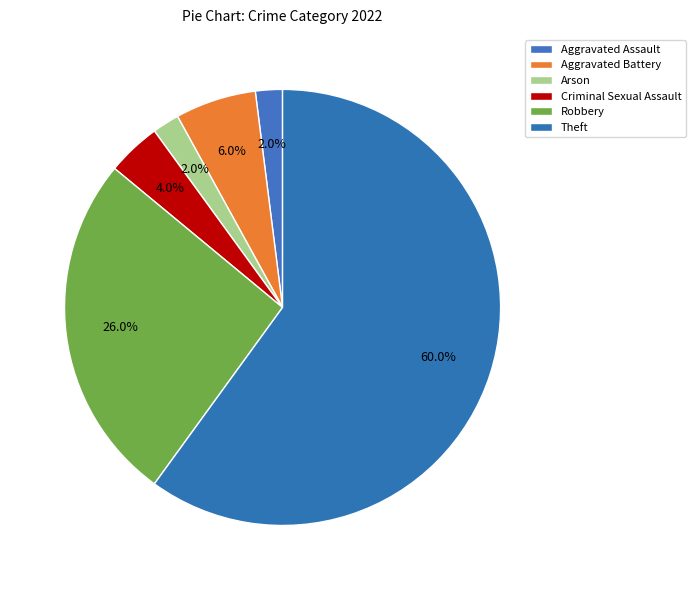

How many segments does this pie chart have?

6